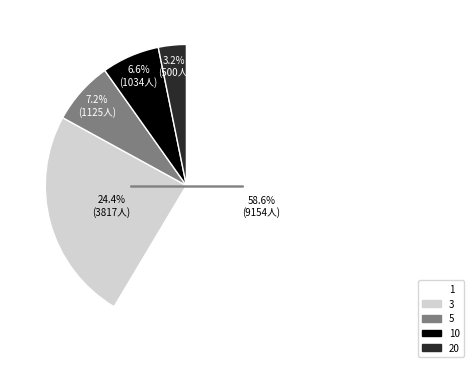

Is there any slice that represents more than half of the pie?

Yes